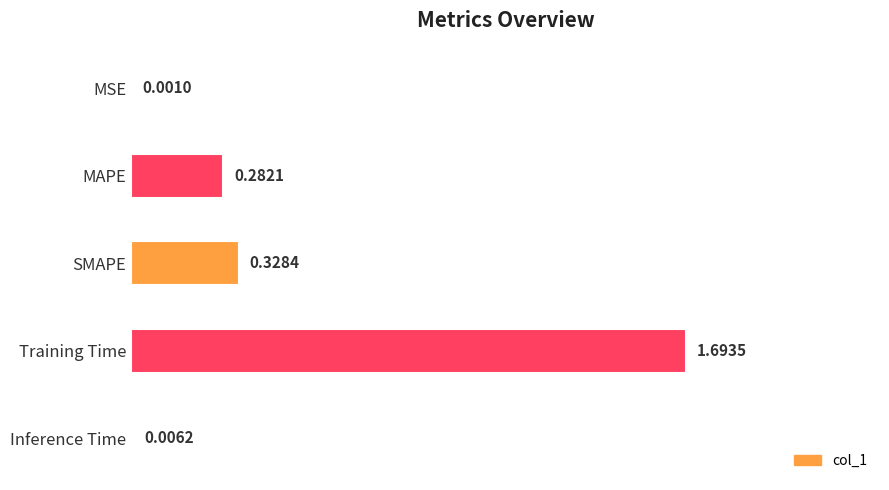

Does the chart contain stacked bars?

No